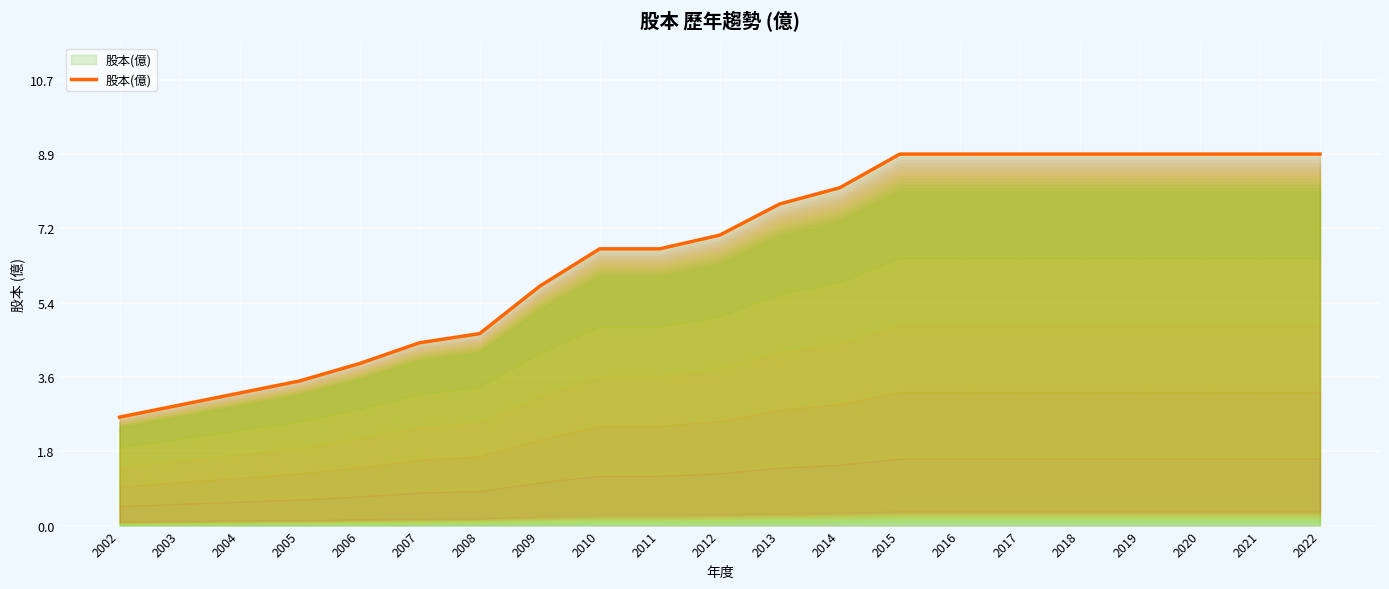

The chart shows a value of 6.4 at 2008. True or false?

False